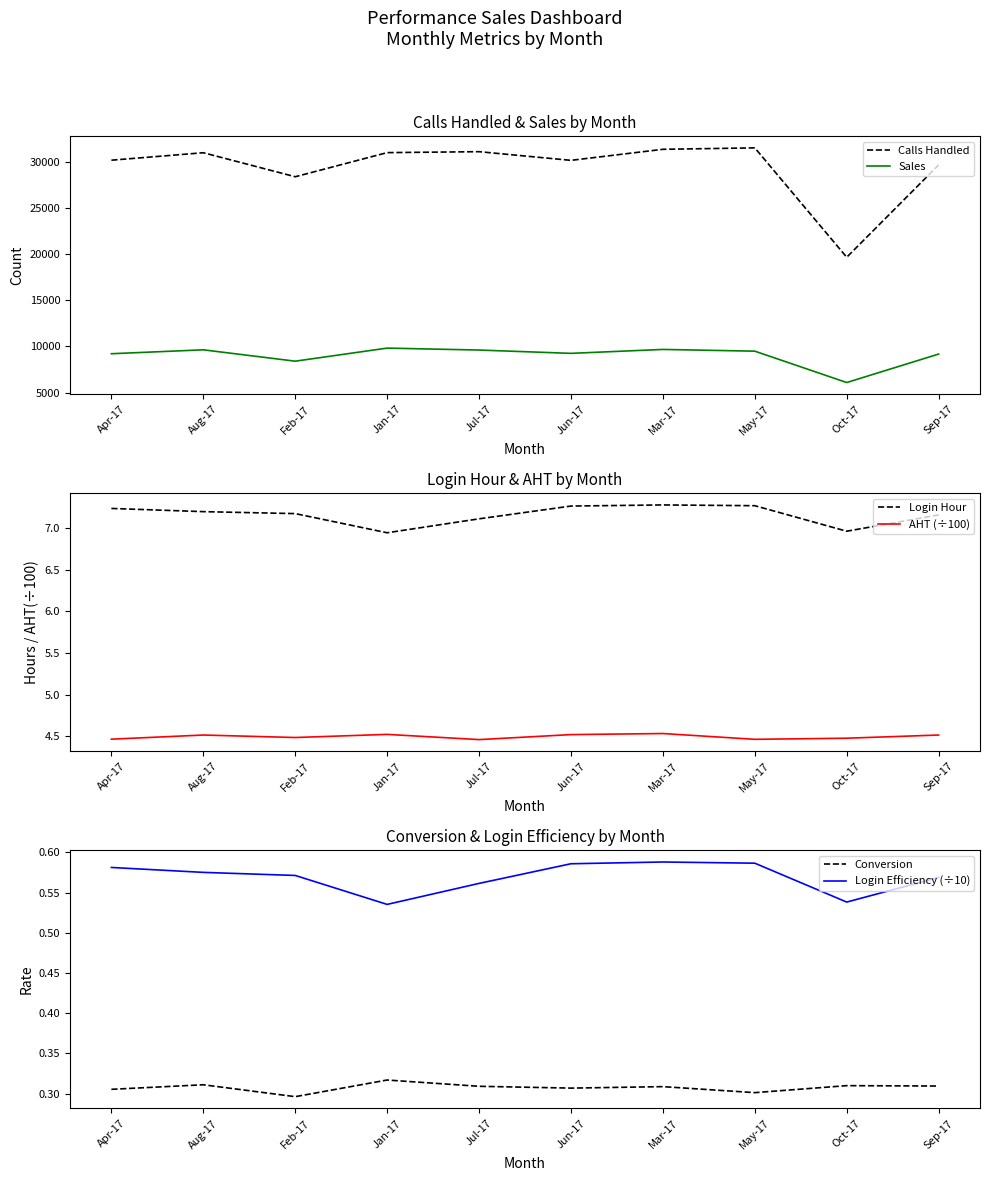

At which category does Login Hour reach its first local peak?

Mar-17